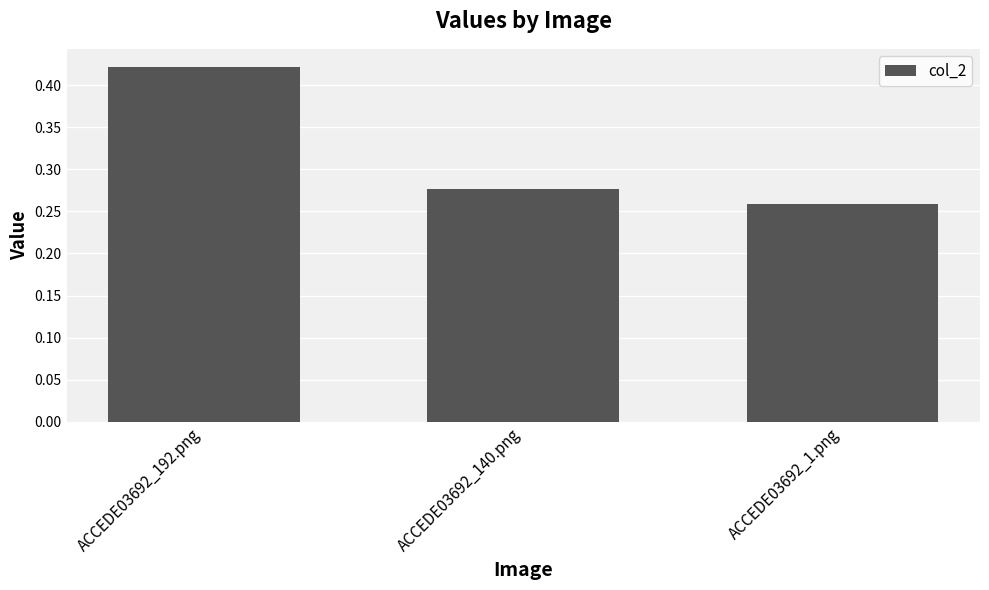

The value at ACCEDE03692_192.png is 0.2. True or false?

False